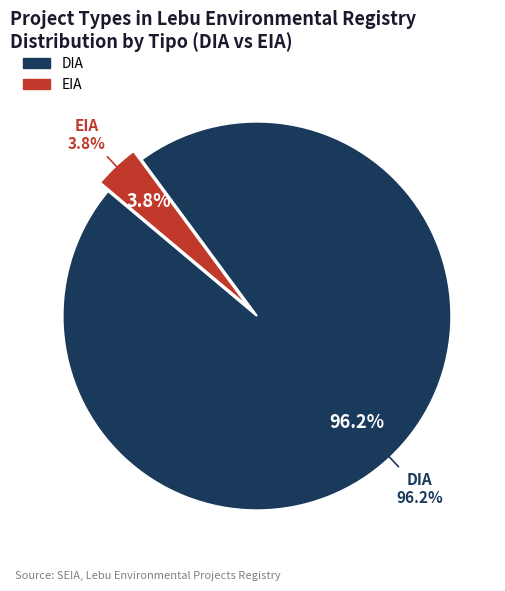

How many slices are in this pie chart?

2